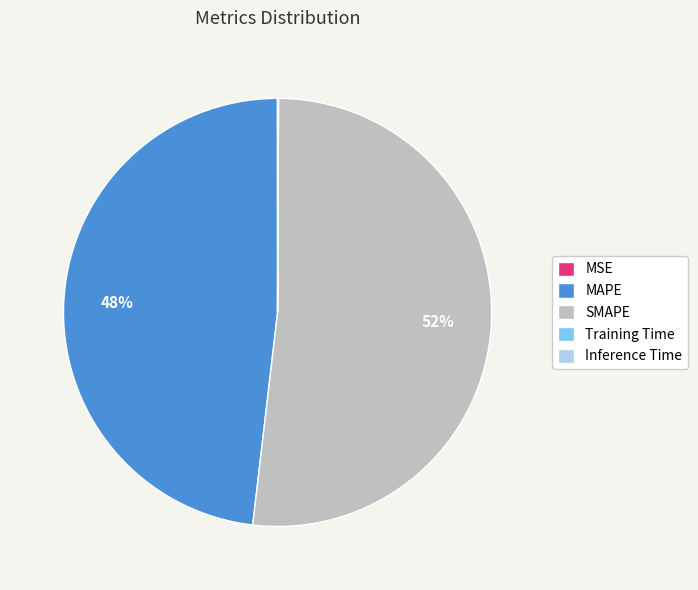

To the nearest percent, what is the combined percentage of SMAPE and MAPE?

100%